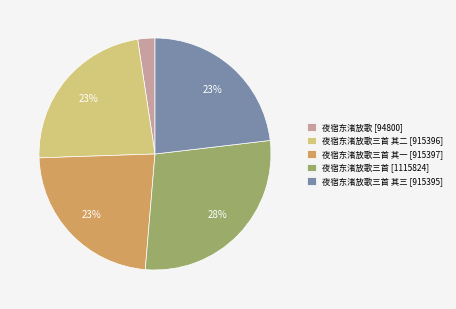

Is it true that 夜宿东渚放歌三首 其三 [915395] is 23% of the pie?

True